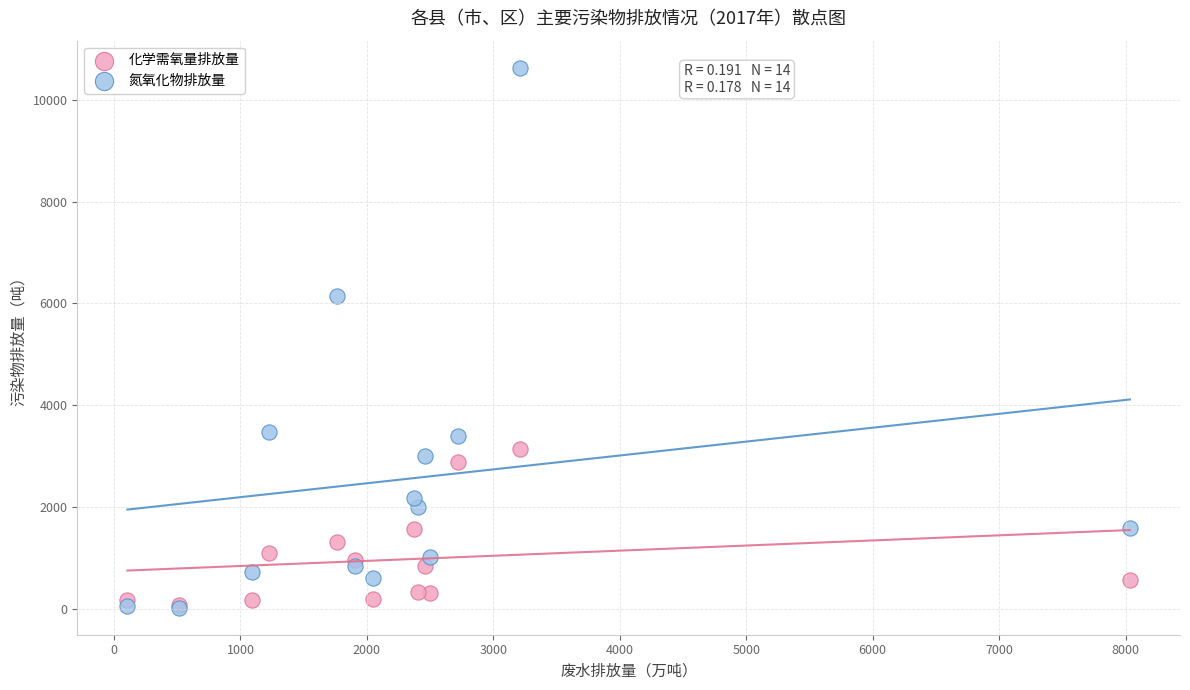

In the 氮氧化物排放量 series, what Y value is closest to 5324?

6149.0